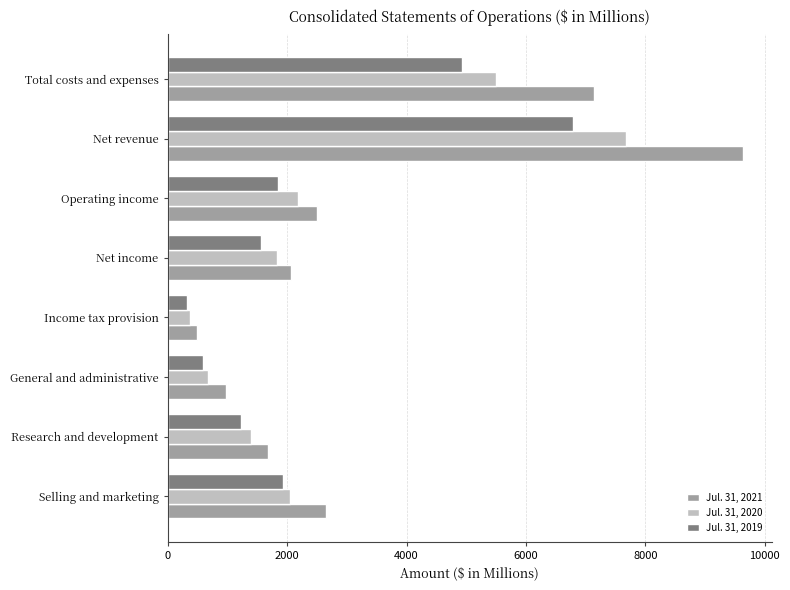

Which series has the widest spread of values?

Jul. 31, 2021